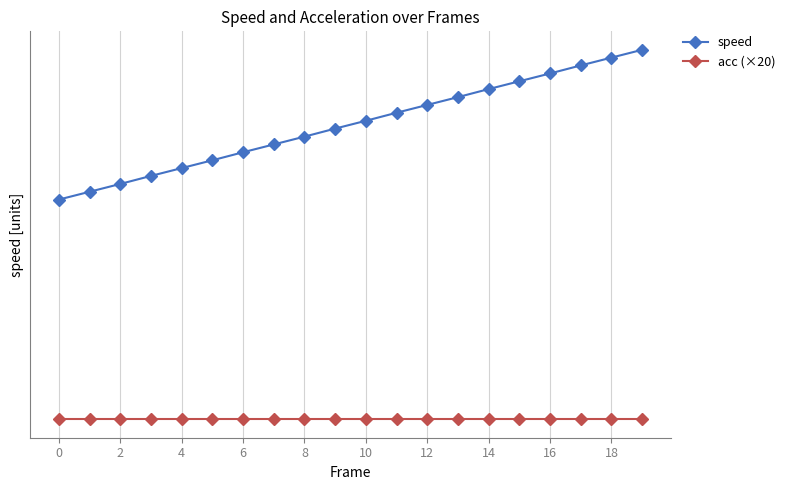

Is this an area chart (filled region under the line)?

No